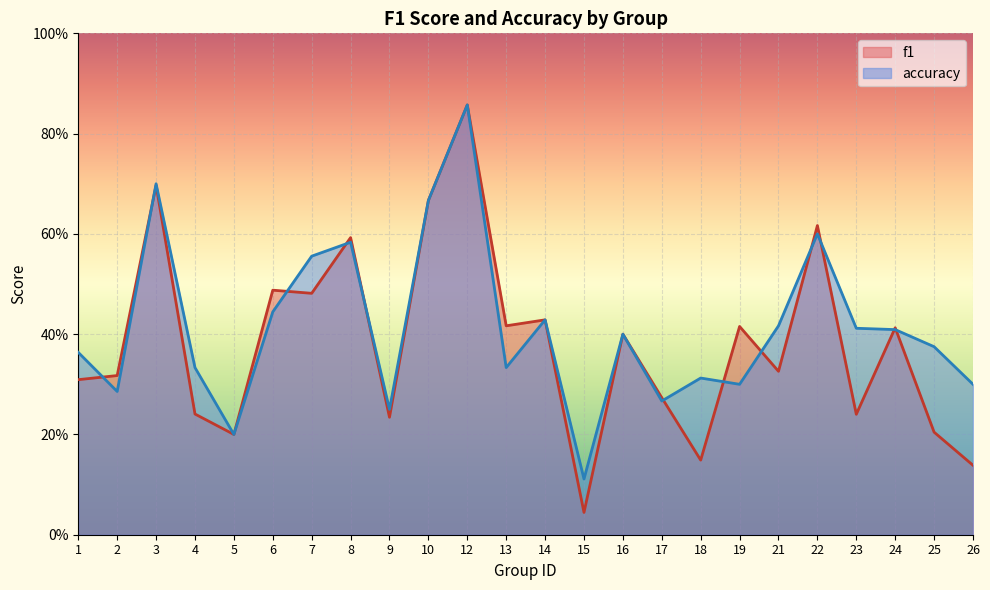

At which category does f1 reach its first local peak?

3